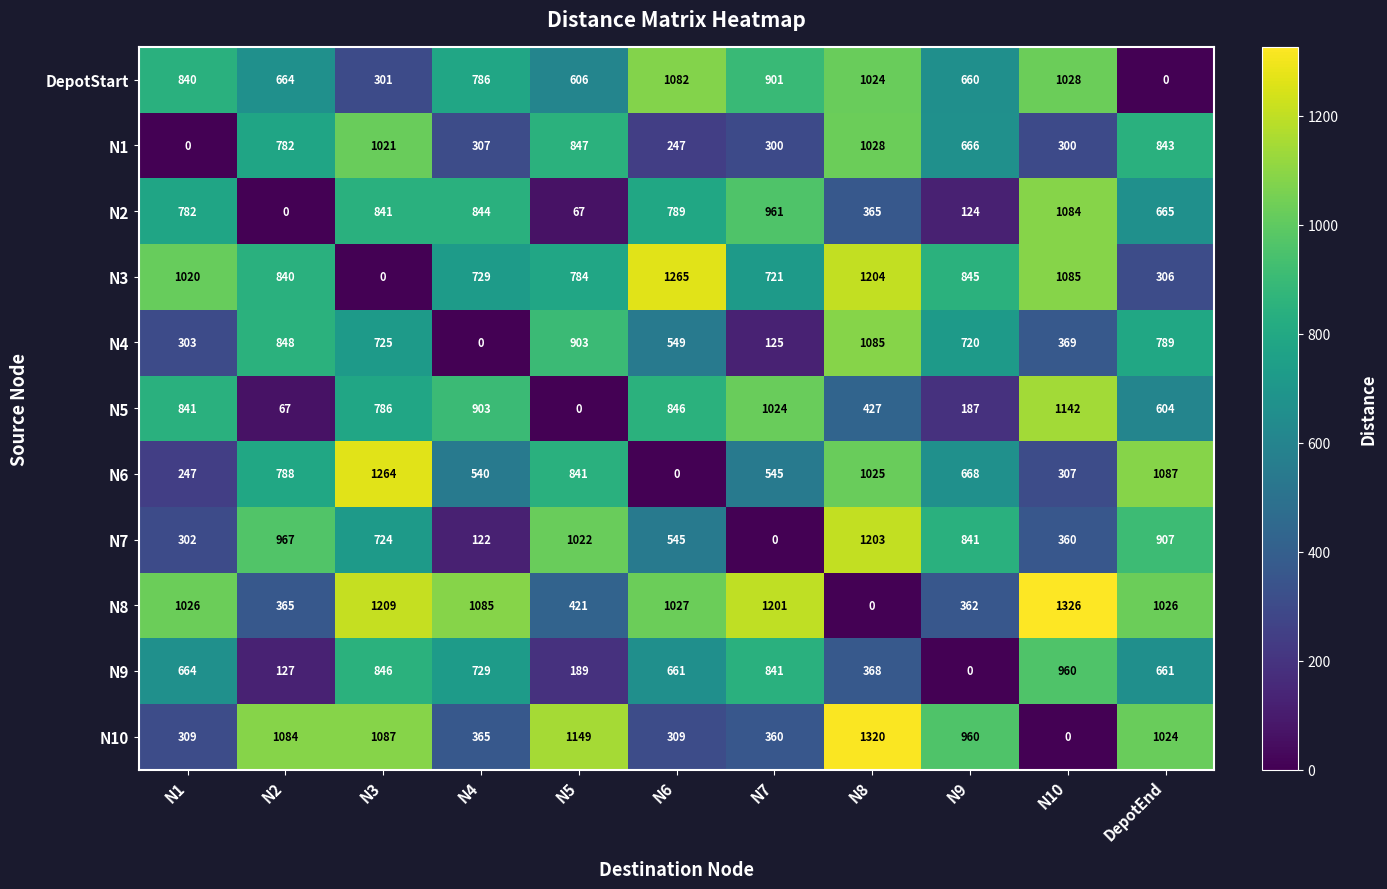

Is it true that DepotStart equals 1028 at N10?

True